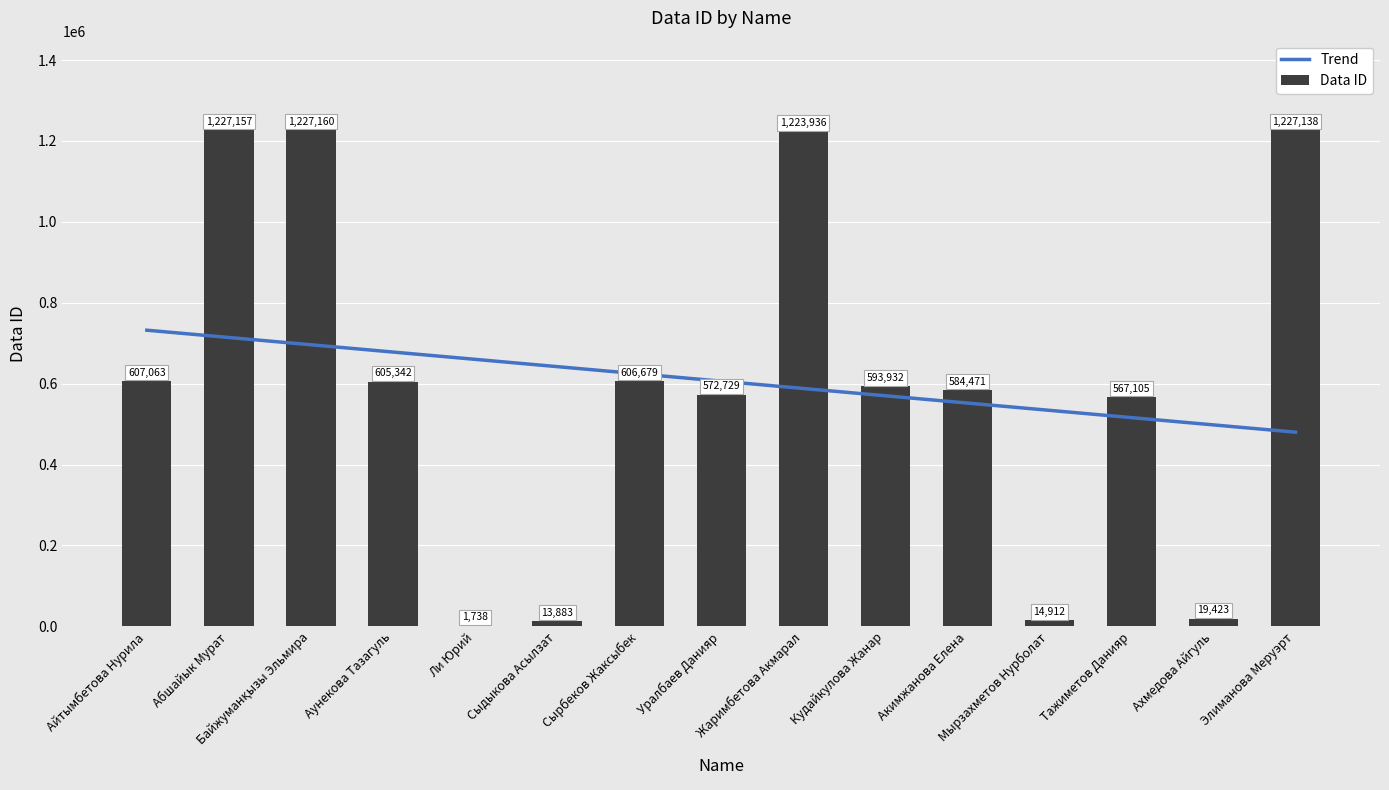

Which category has the lowest value across all series?

Ли Юрий